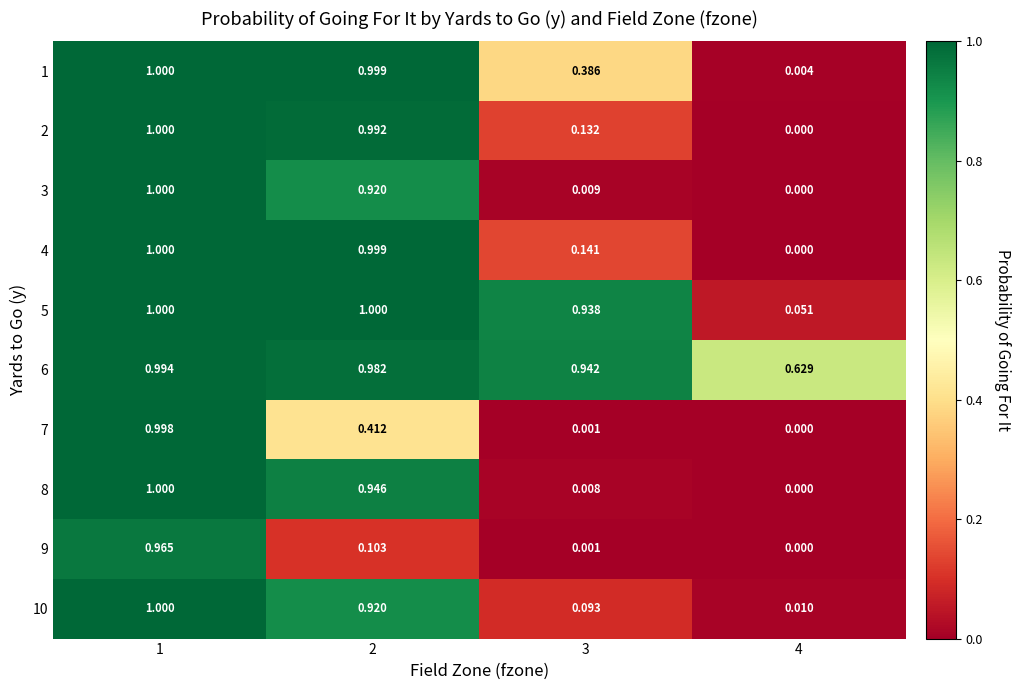

Is the value of 5 at 4 greater than the value of 8 at 2?

No